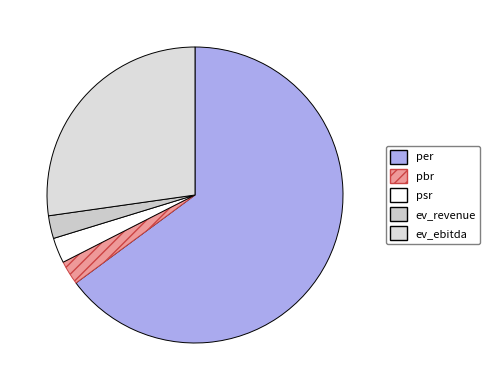

To the nearest percent, what percentage of the pie is ev_ebitda?

27%